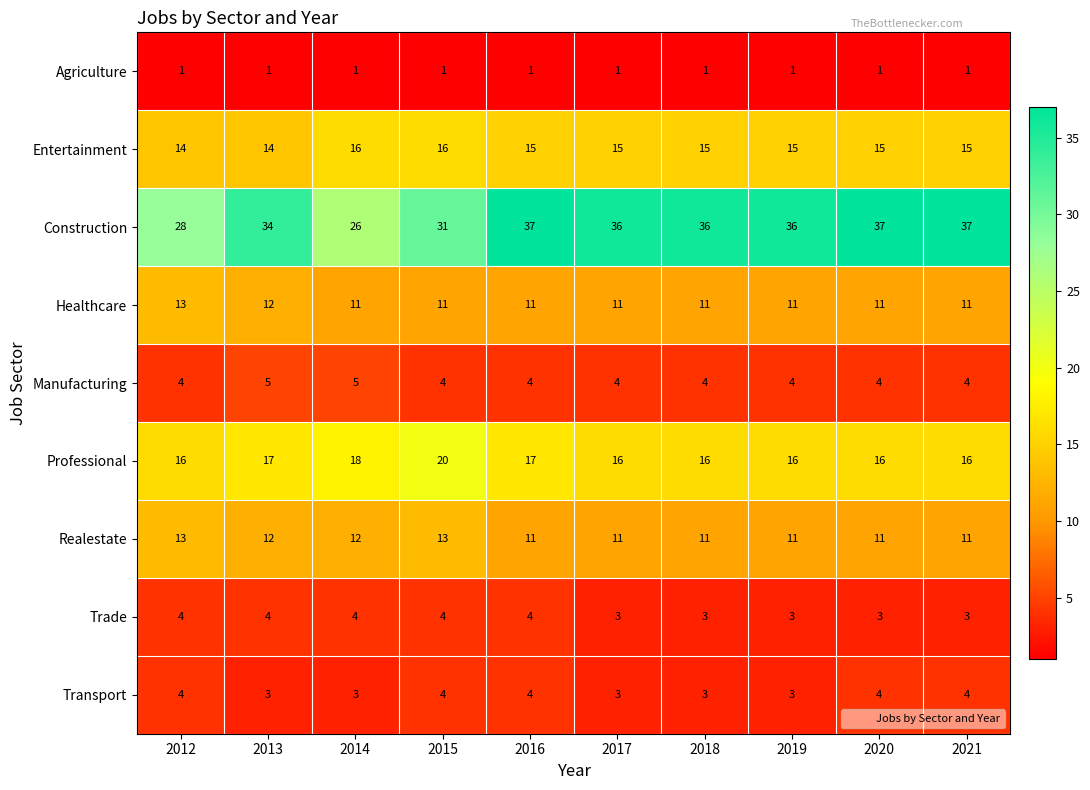

What is the total value across all series at 2020?

102